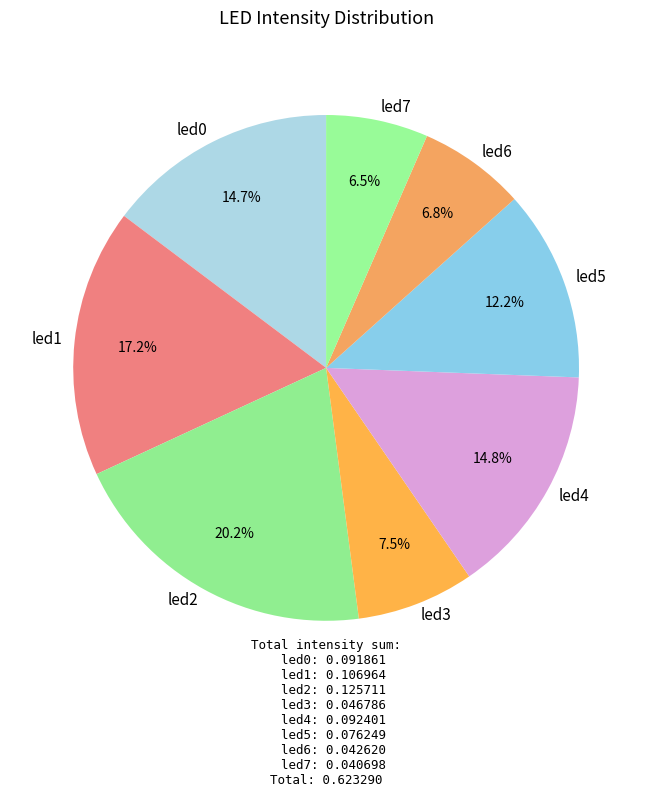

What is the largest slice in the pie chart?

led2